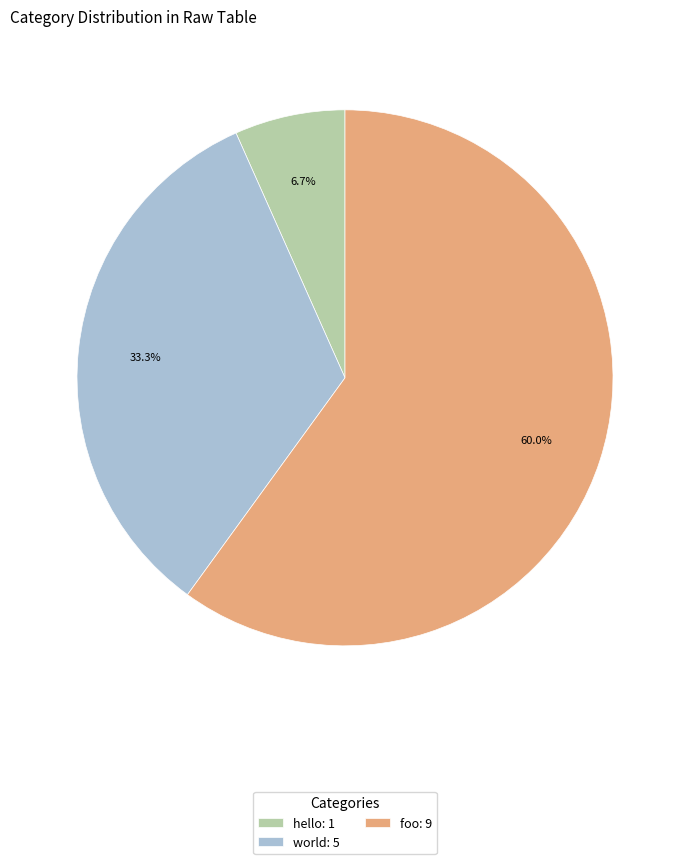

Is it true that hello is 7% of the pie?

True